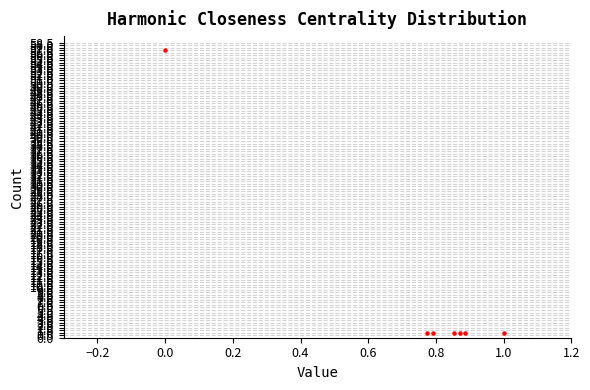

What is the average Y value?

9